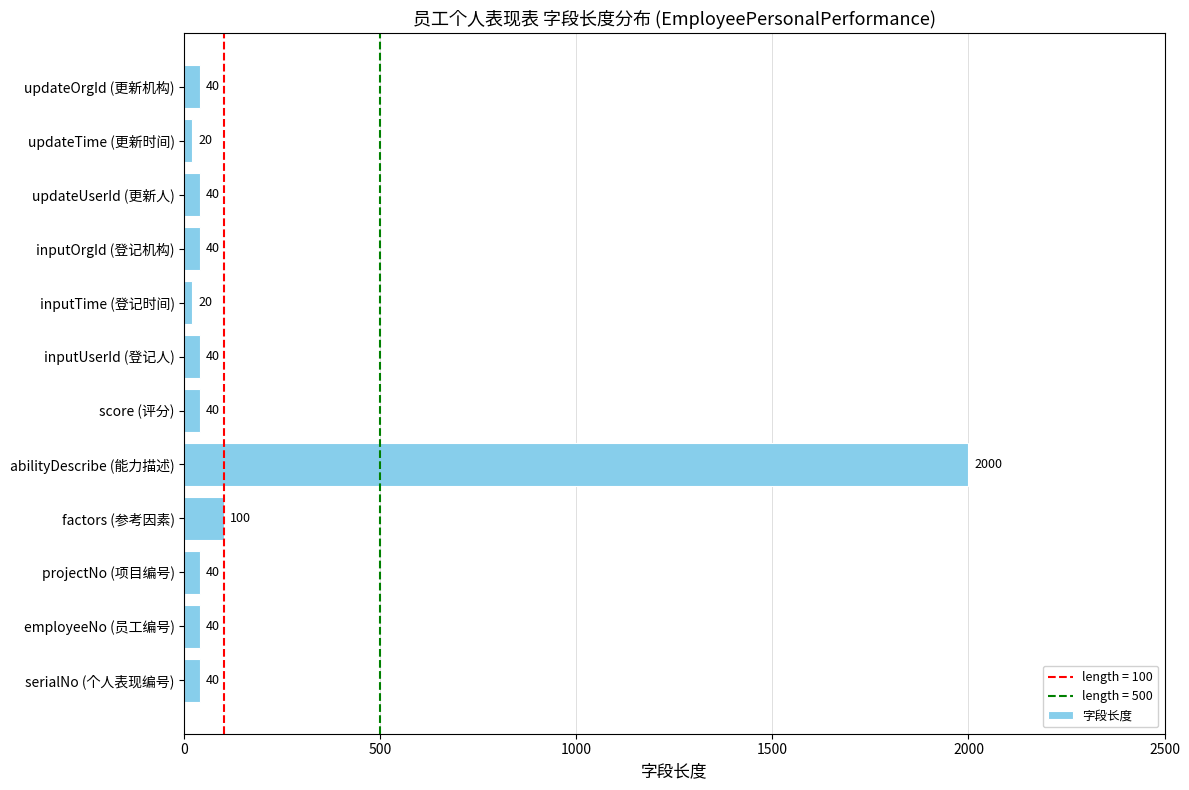

What is the change in value from inputOrgId (登记机构) to updateTime (更新时间)?

-20